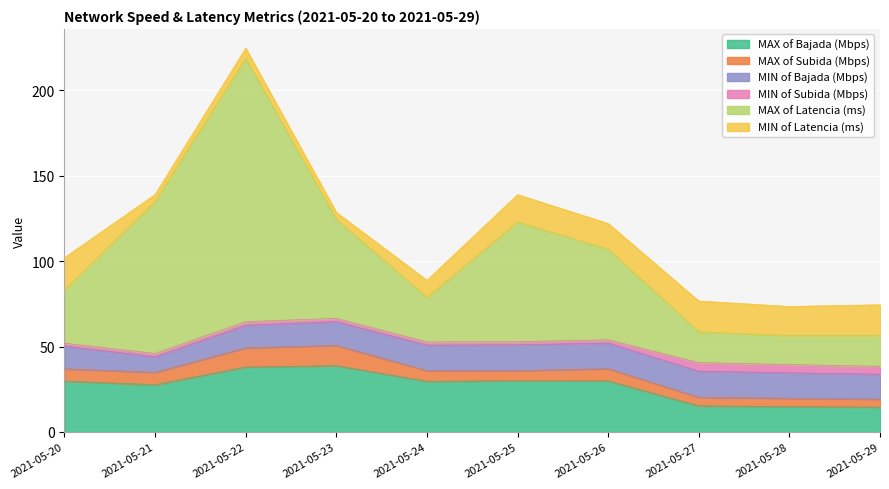

Reading left to right, what are all the values shown in this chart?

MAX of Bajada (Mbps): 29.8	27.7	38.0	38.8	29.7	30.0	29.9	15.3	14.9	14.6
MAX of Subida (Mbps): 7.2	7.2	11.2	11.8	6.2	5.9	7.2	5.0	4.8	4.6
MIN of Bajada (Mbps): 13.3	9.1	13.2	13.9	14.9	15.1	14.9	15.3	14.9	14.6
MIN of Subida (Mbps): 1.7	2.0	2.1	2.0	1.9	1.9	2.0	5.0	4.8	4.6
MAX of Latencia (ms): 31.0	89.0	154.0	58.0	26.0	70.0	53.0	18.0	17.0	18.0
MIN of Latencia (ms): 19.0	4.0	6.0	4.0	10.0	16.0	15.0	18.0	17.0	18.0